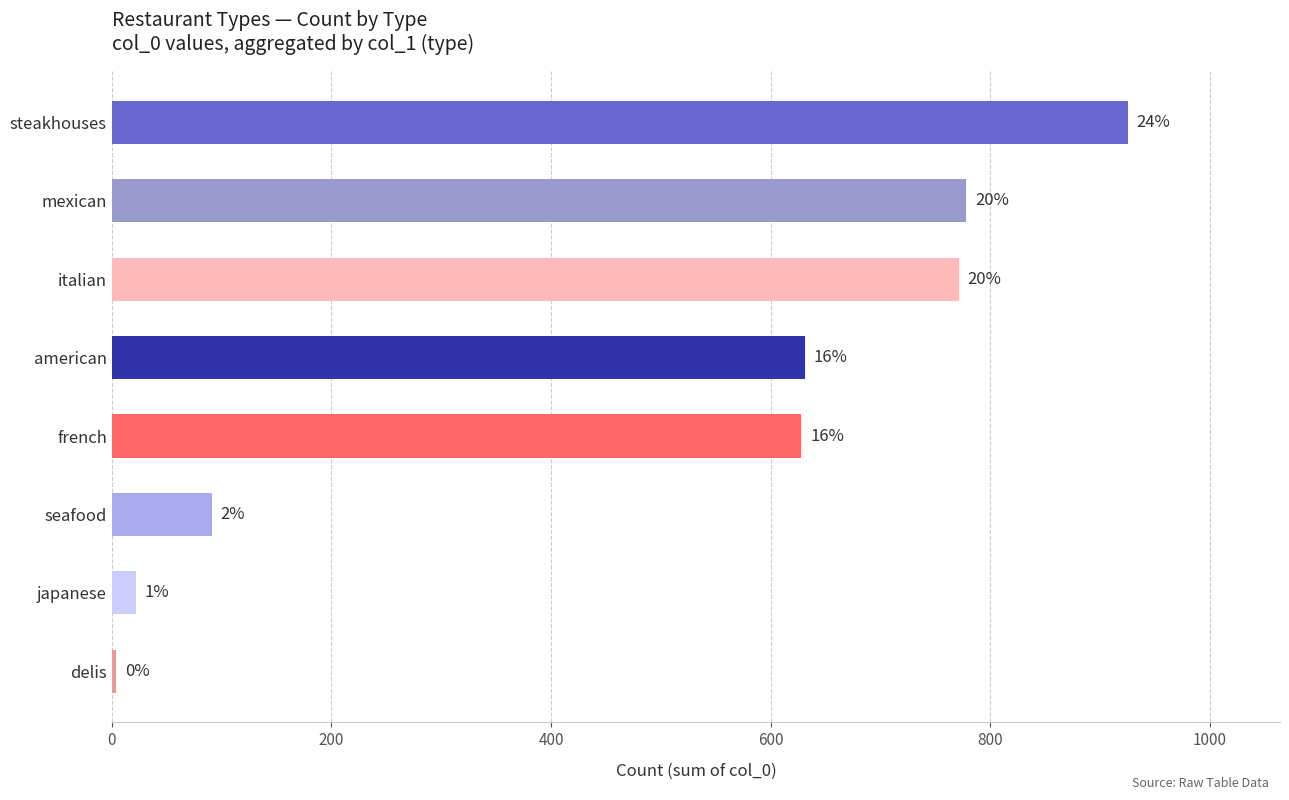

Are the bars horizontal?

Yes